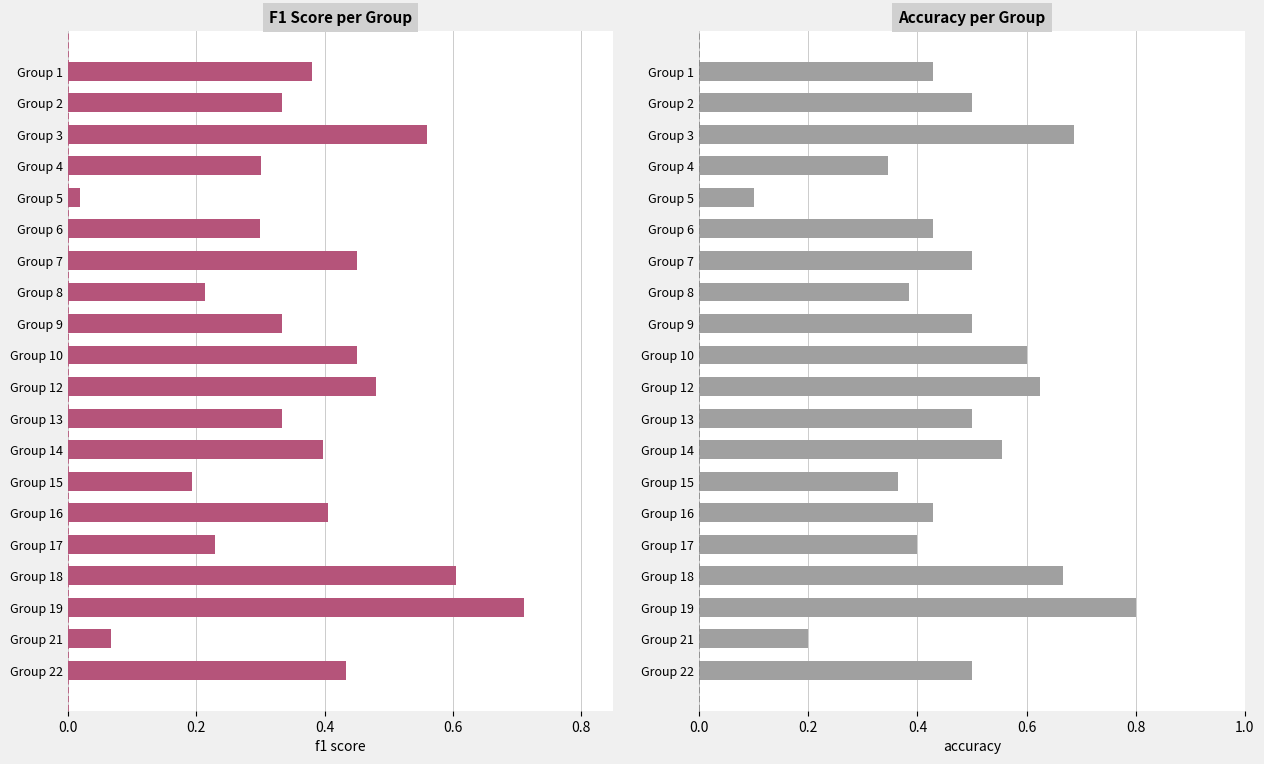

How many accuracy values are between 0 and 1?

20